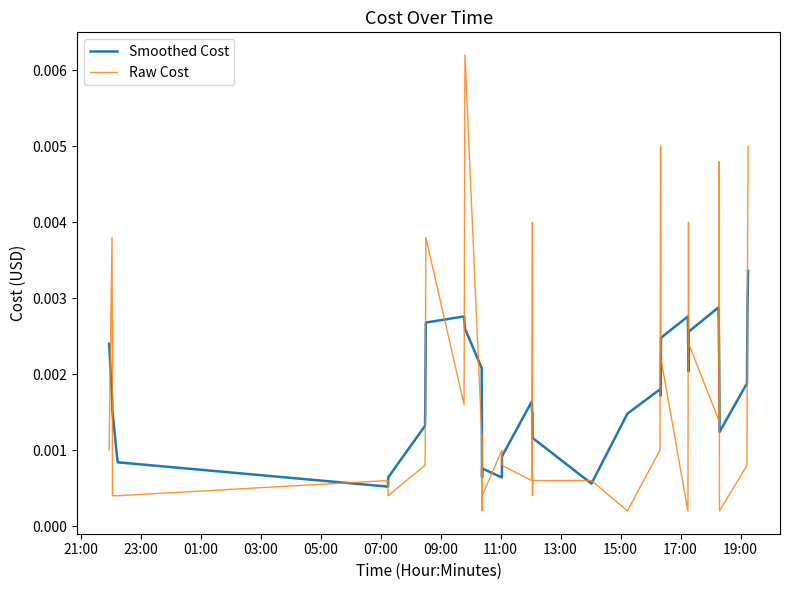

Rank the series by their maximum value, from highest to lowest.

Raw Cost, Smoothed Cost